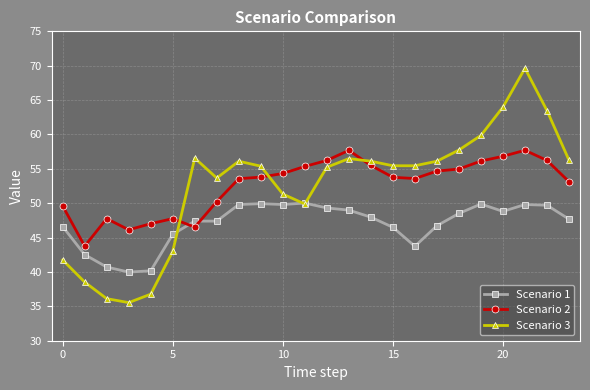

List the series in order of their peak value, highest first.

Scenario 3, Scenario 2, Scenario 1